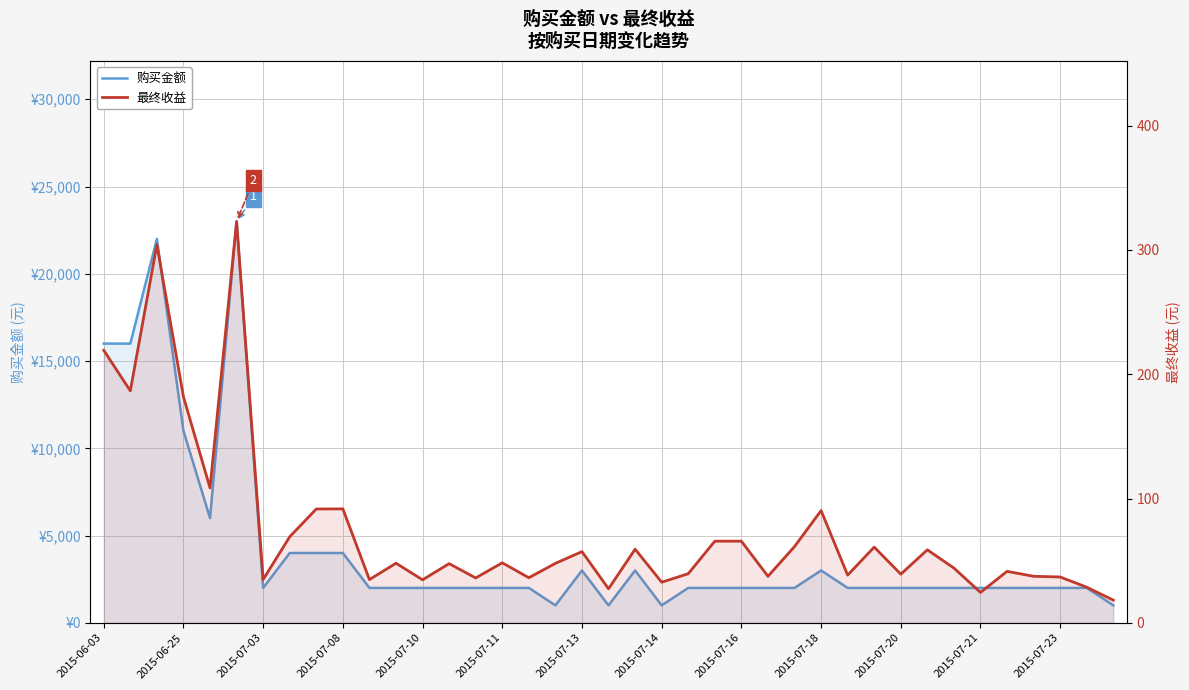

What is the spread (max minus min) of values at 32?

1956.0